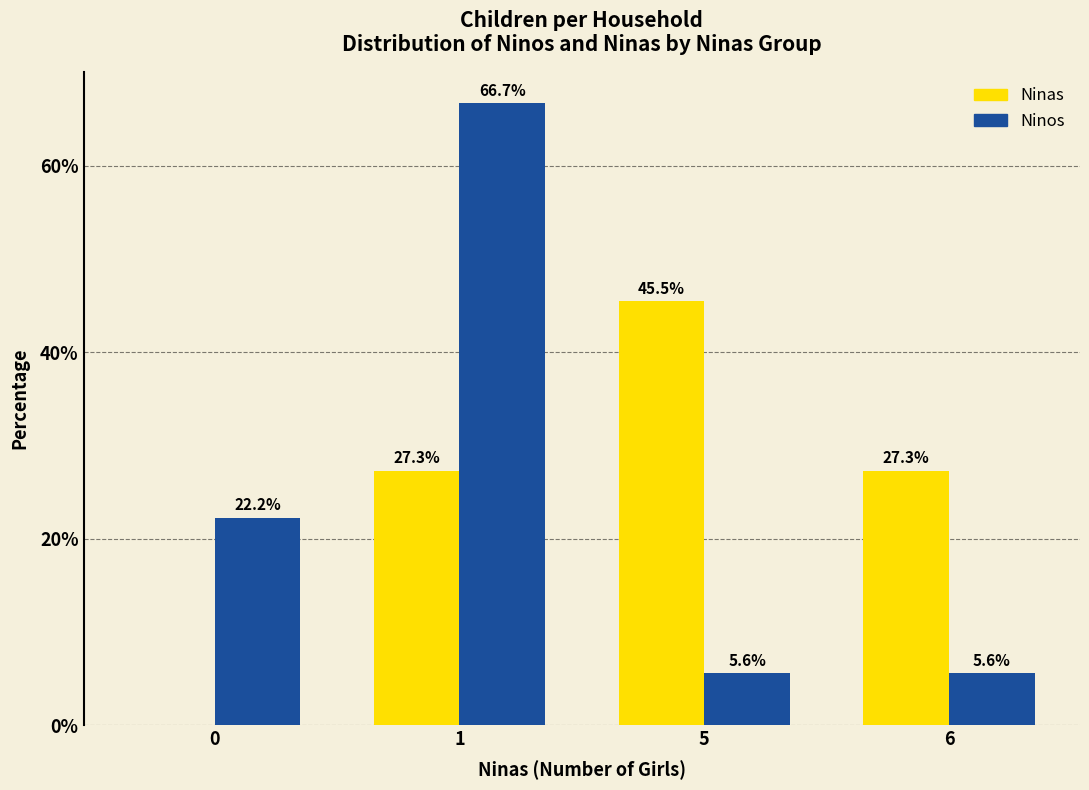

What is the sum of all Ninos values?

100.0